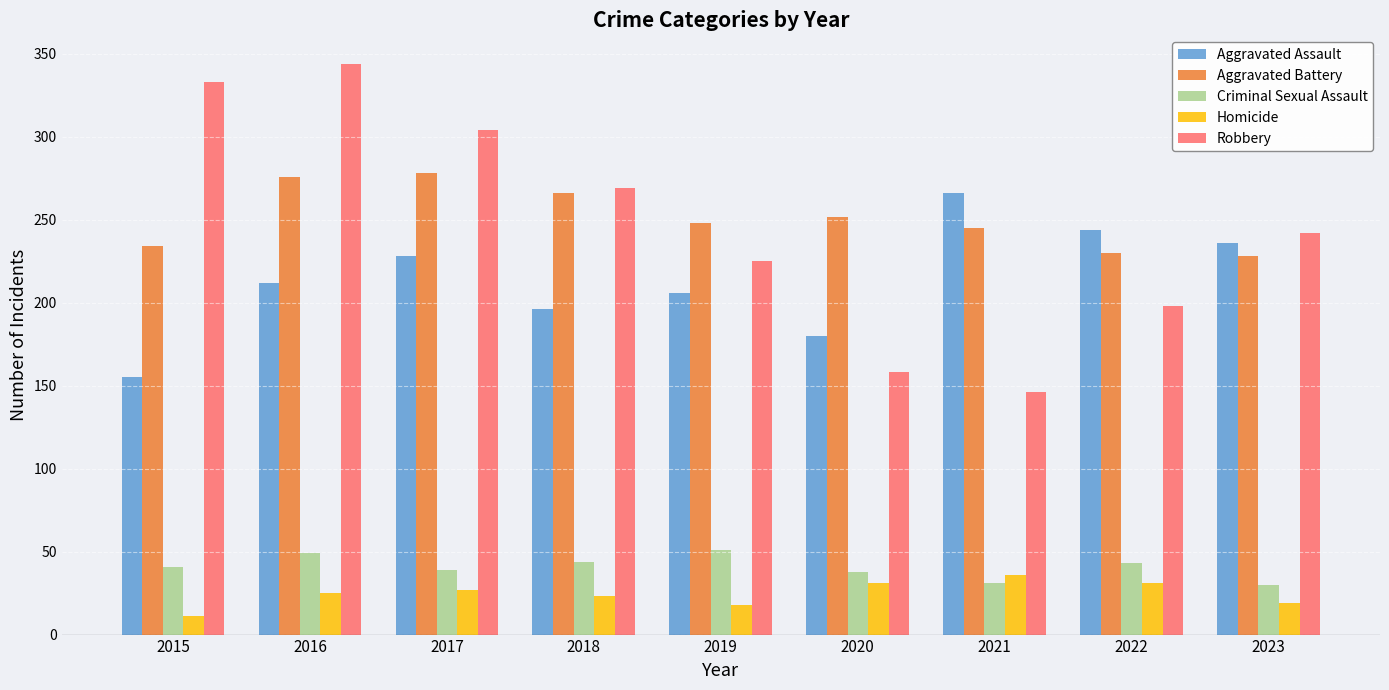

The value of Robbery at 2021 is 146. True or false?

True